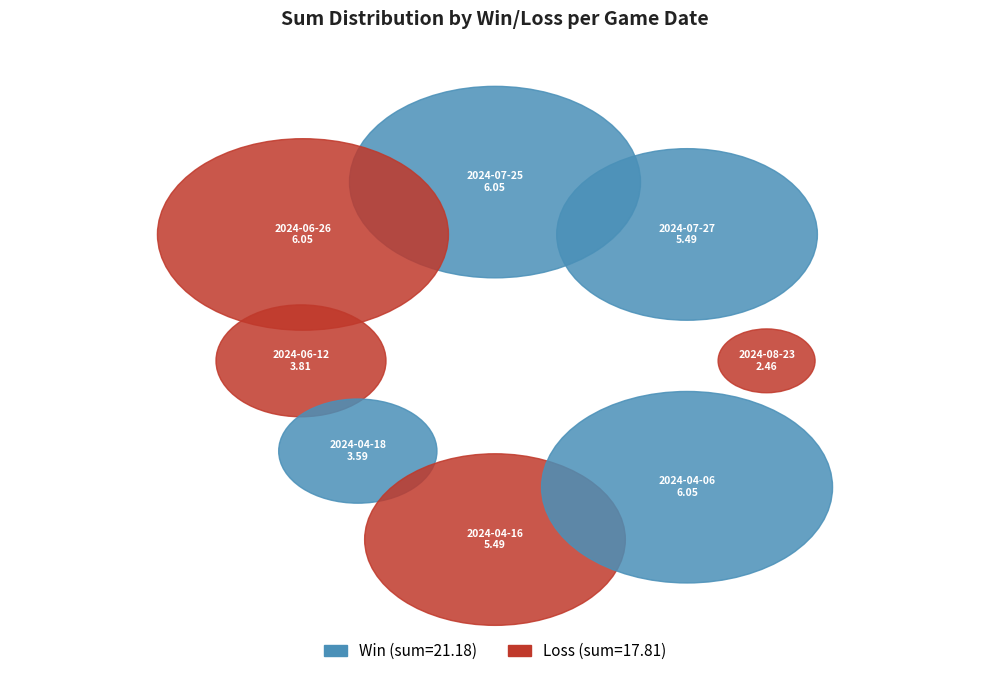

What percentage is the 2024-06-12 slice, to the nearest percent?

10%